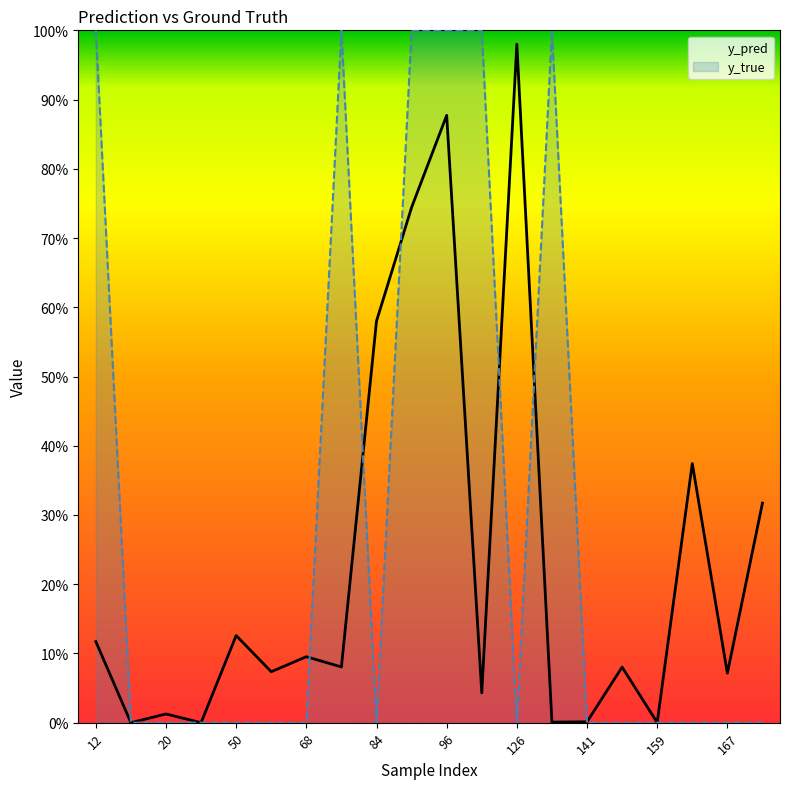

What are all the series names shown in the legend?

y_pred, y_true